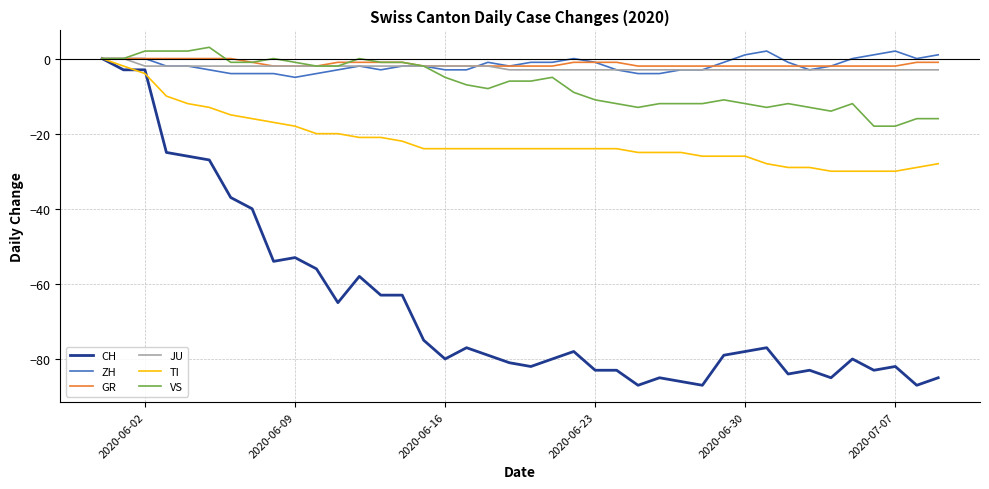

Which series has the widest spread of values?

CH